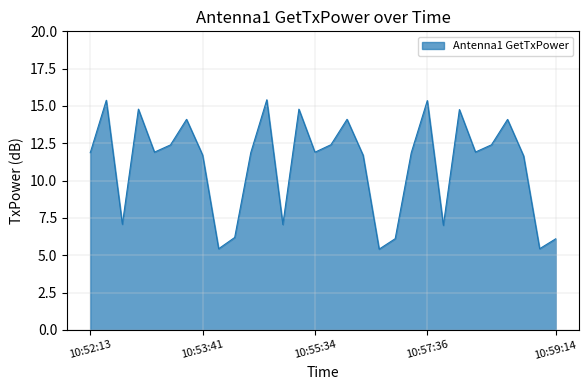

What is the difference between the maximum and minimum values?

10.0